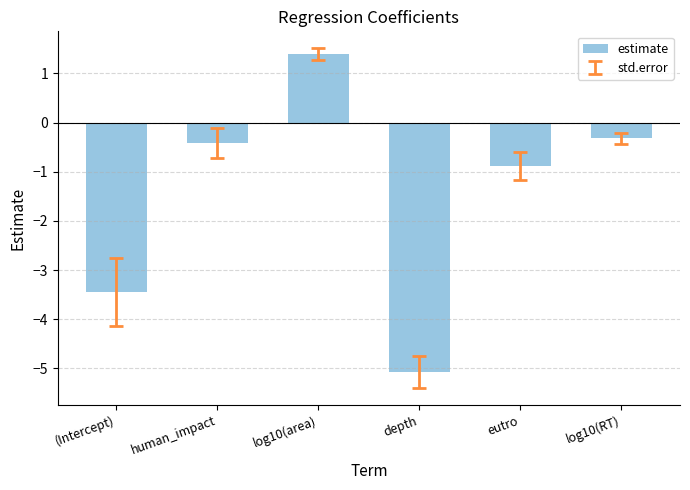

What is the difference between the values at log10(RT) and (Intercept)?

3.1